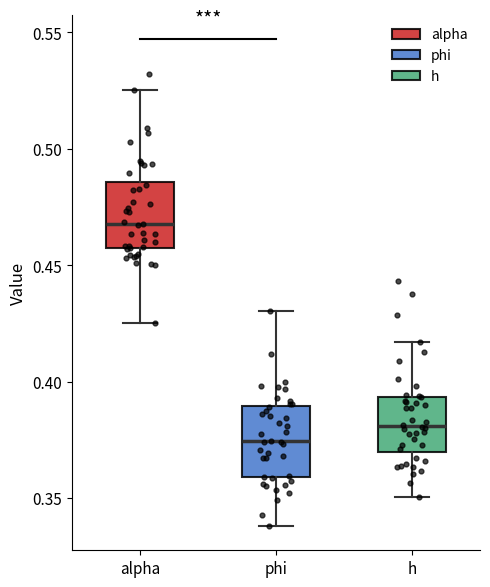

Where does the median line of the box for alpha sit on the y-axis? The values are not printed on the chart, so give them approximately, as read against the axis.

0.470